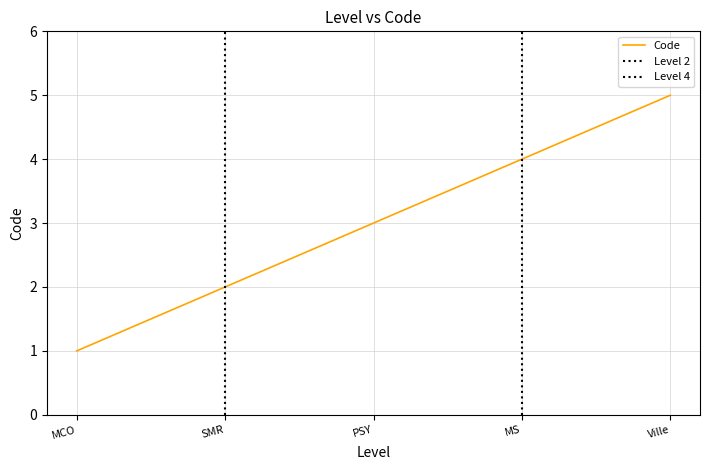

Does the chart display data point markers on the line(s)?

No